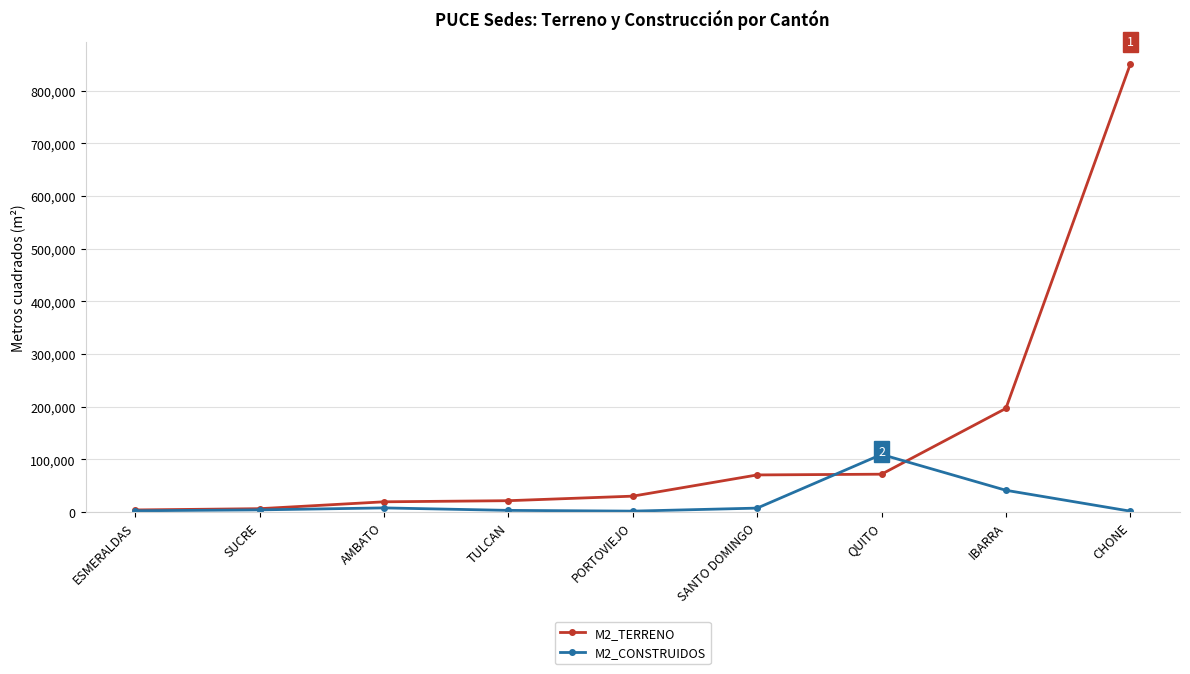

Between SANTO DOMINGO and QUITO, which series saw the biggest shift?

M2_CONSTRUIDOS